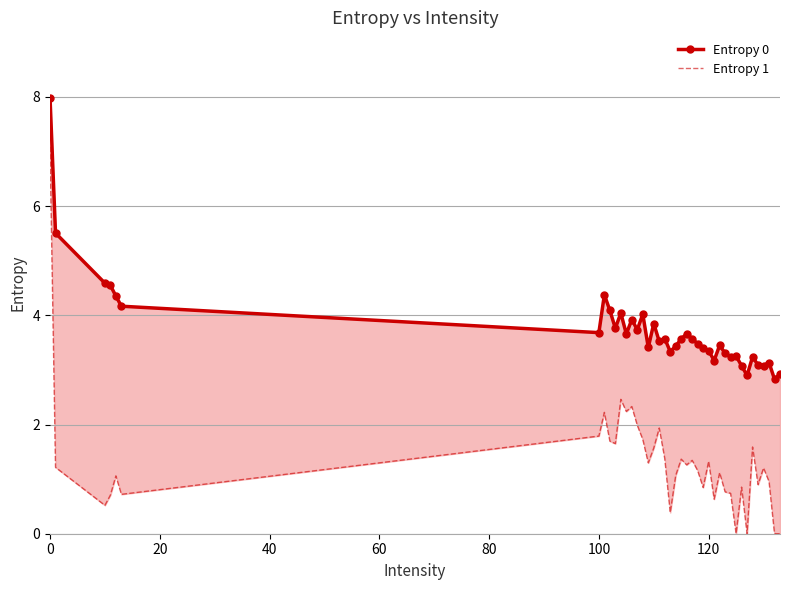

What is the maximum value shown in the chart?

8.0